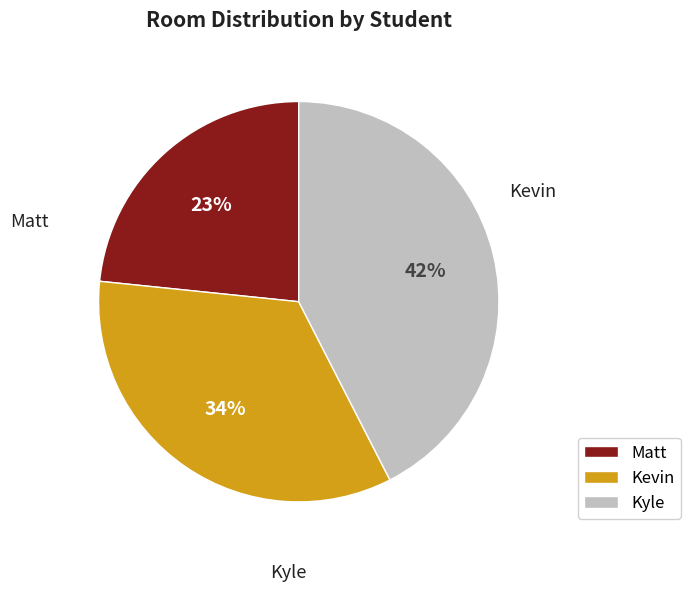

Which slice is the largest?

Kyle